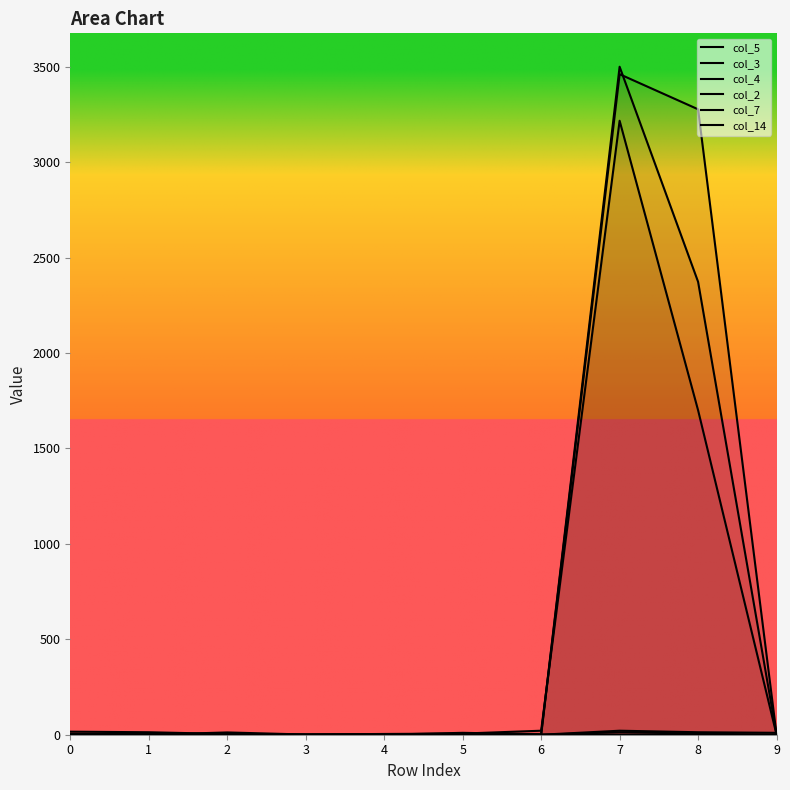

Does the chart have visible grid lines?

No